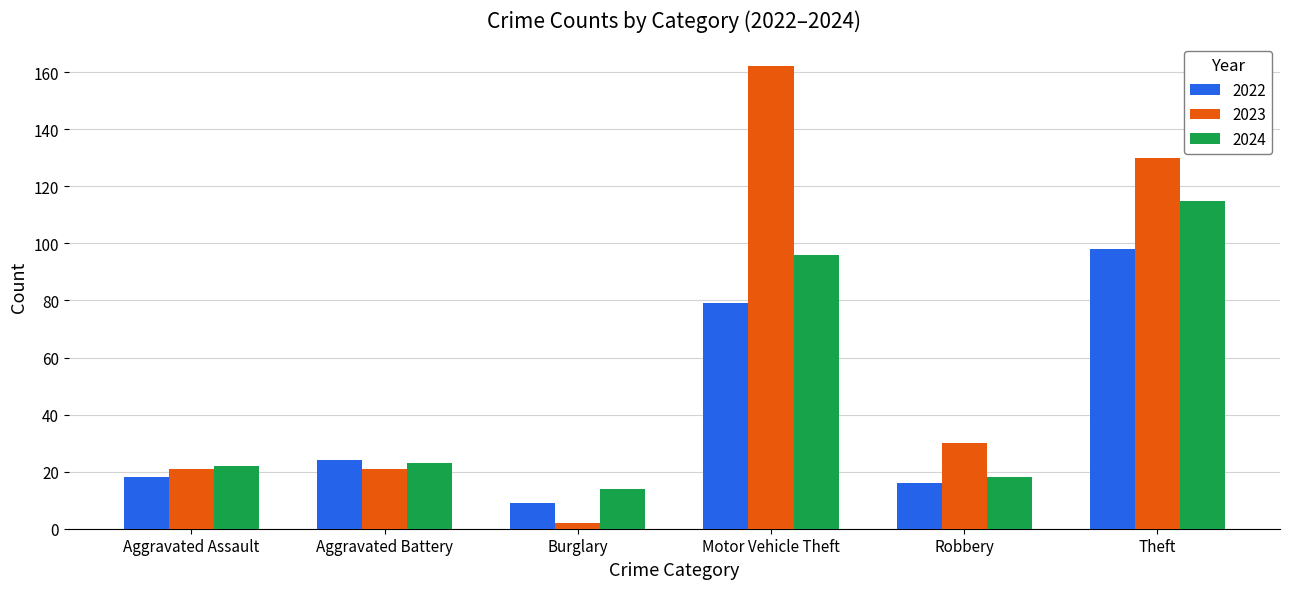

Reading left to right, transcribe all the data shown in this chart.

2022: Aggravated Assault=18	Aggravated Battery=24	Burglary=9	Motor Vehicle Theft=79	Robbery=16	Theft=98
2023: Aggravated Assault=21	Aggravated Battery=21	Burglary=2	Motor Vehicle Theft=162	Robbery=30	Theft=130
2024: Aggravated Assault=22	Aggravated Battery=23	Burglary=14	Motor Vehicle Theft=96	Robbery=18	Theft=115